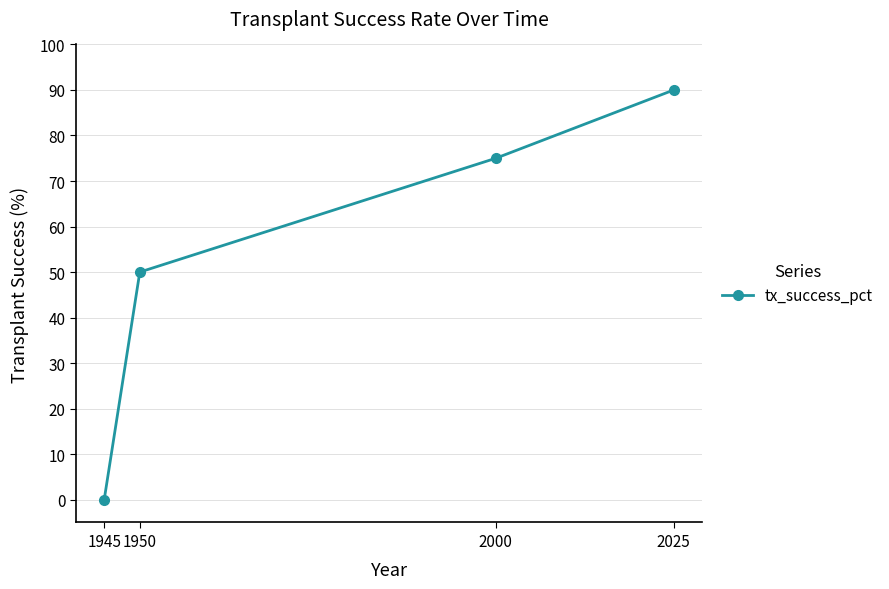

The value at 2025 is 90. True or false?

True